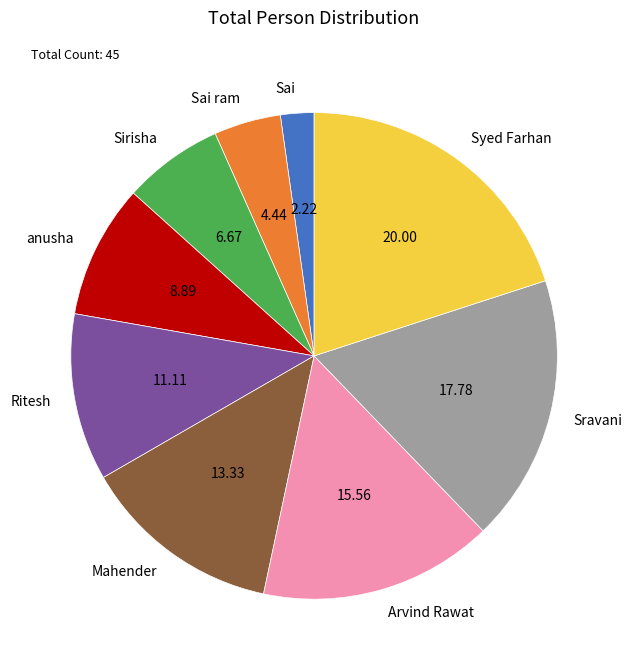

The Arvind Rawat slice represents 16% of the pie. True or false?

True